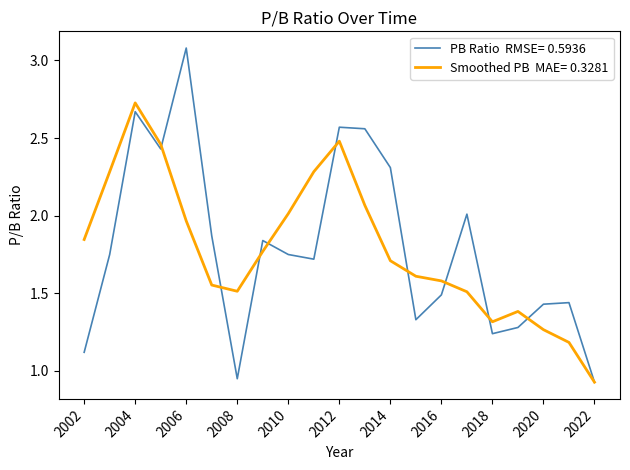

Which label corresponds to the largest value in the chart?

2006